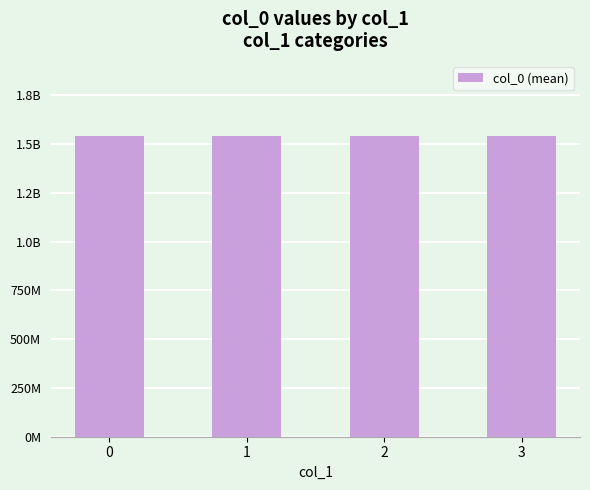

Reading left to right, extract all data points from this chart.

0=1539447190	1=1541523950	2=1541653561	3=1541664377